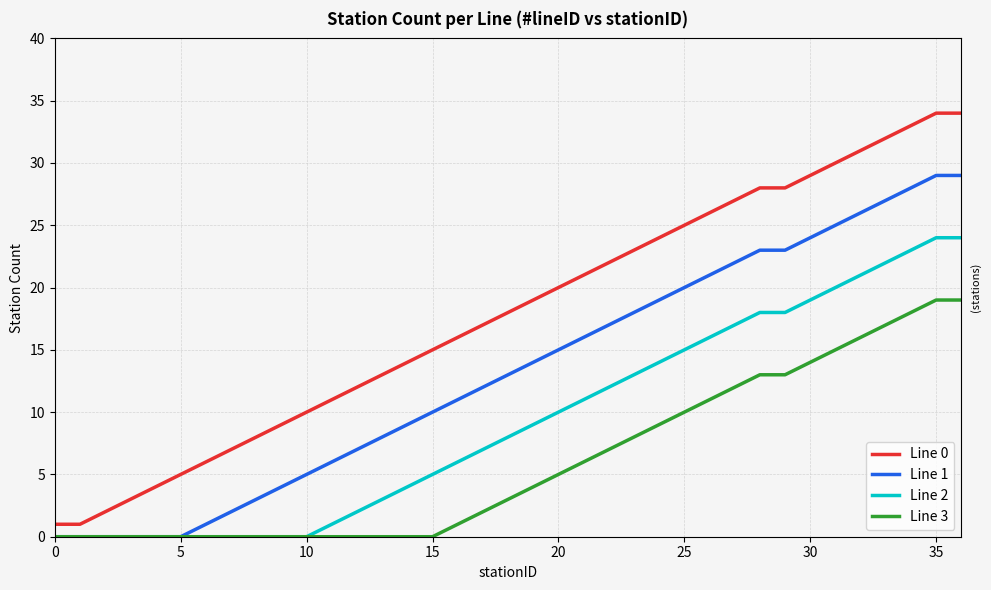

True or false: Line 1 and Line 0 cross at least once.

False